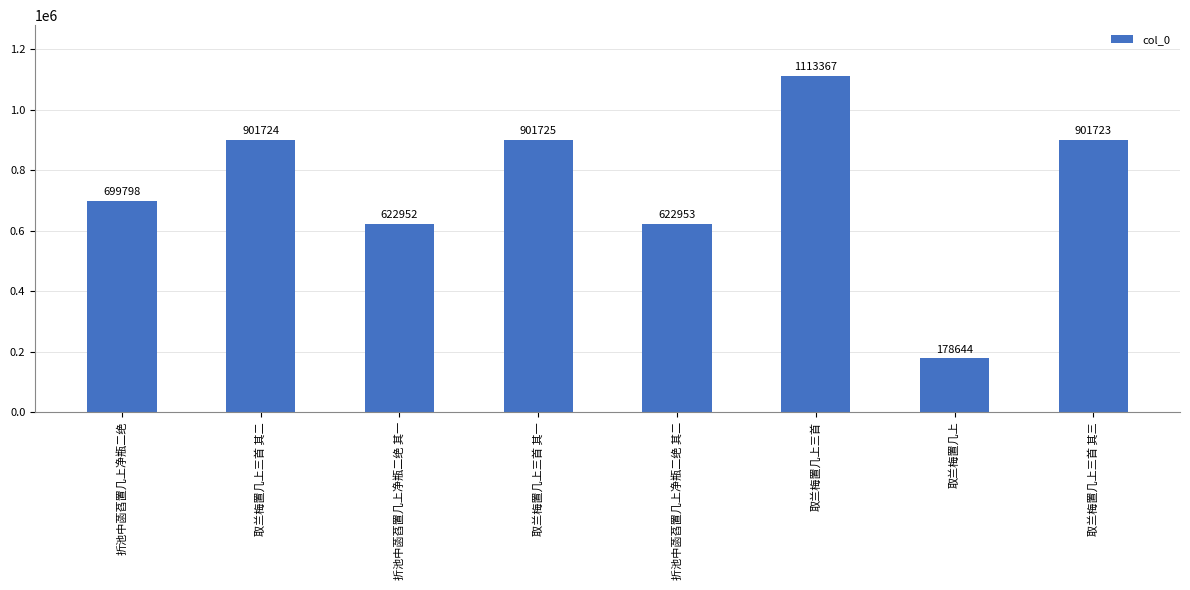

What is the value of the 7th bar from the left?

178644